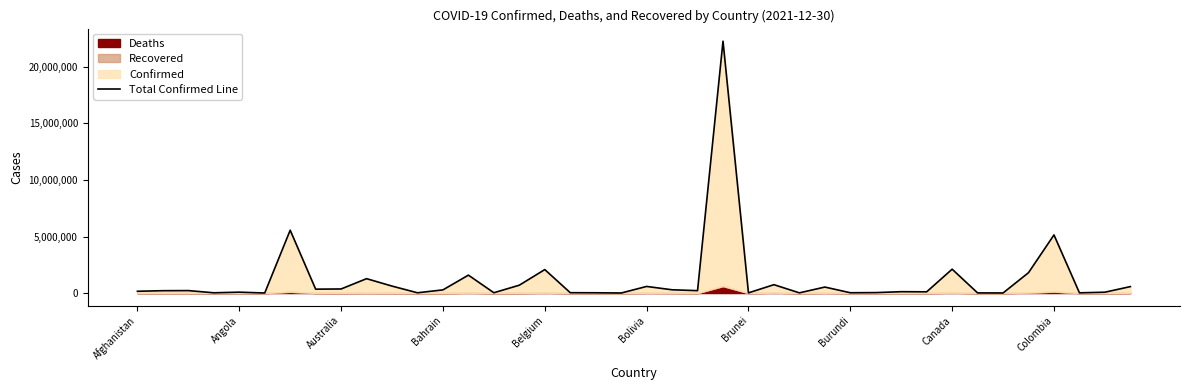

How many values exceed 212482?

19